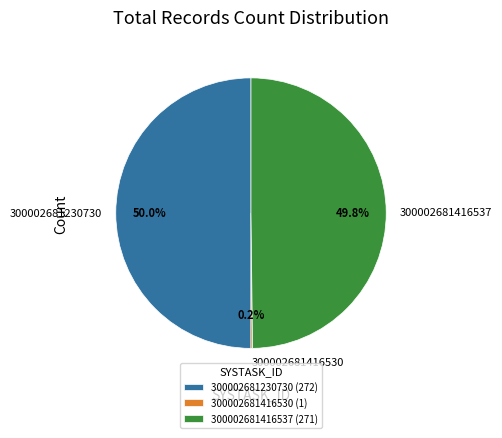

Combined, do 300002681230730 and 300002681416537 account for over 50%?

Yes